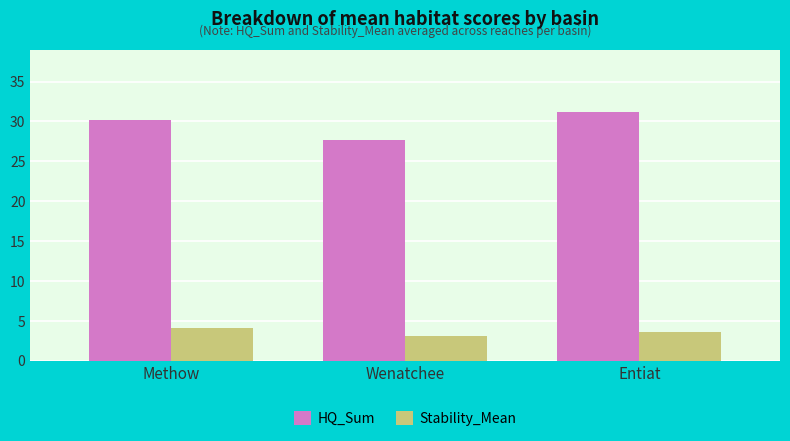

Rank the categories by Stability_Mean value from lowest to highest.

Wenatchee, Entiat, Methow